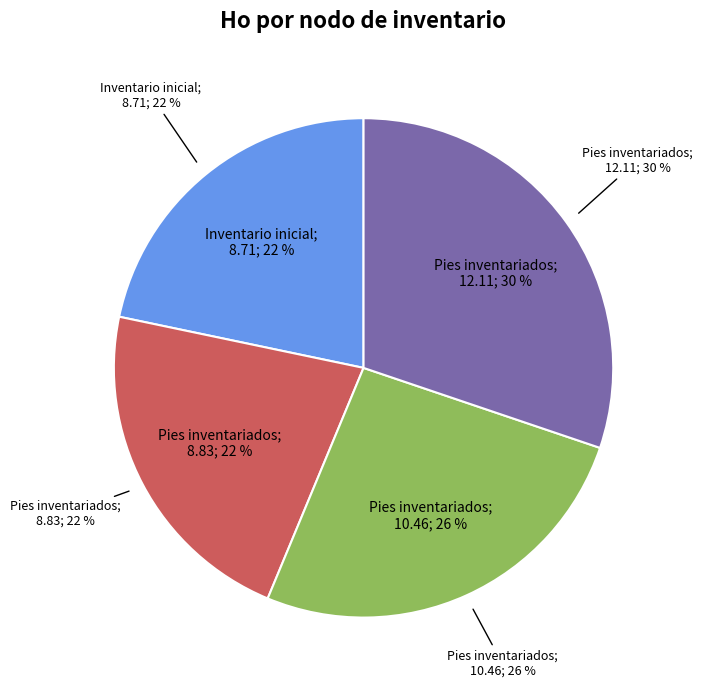

The Inventario inicial slice represents 27% of the pie. True or false?

False